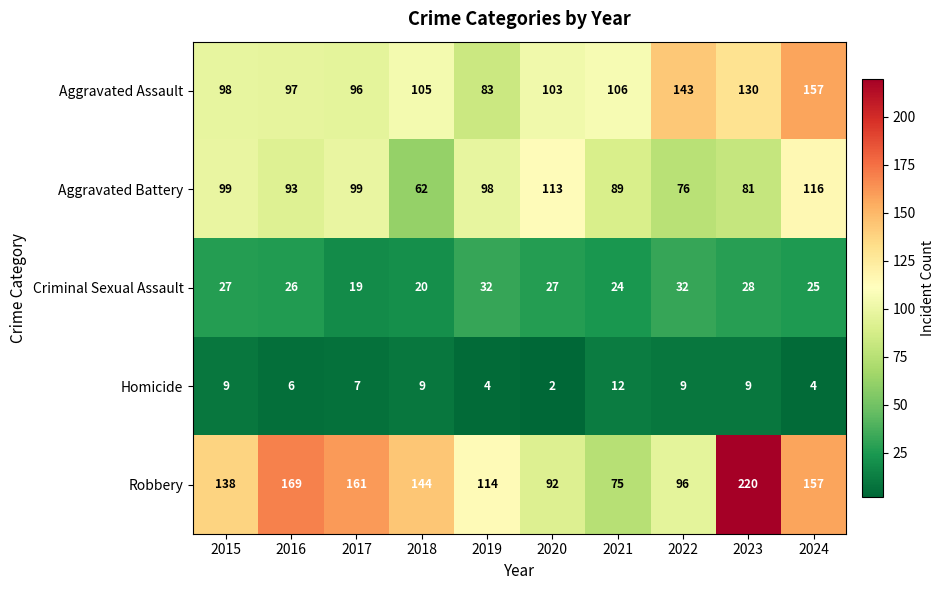

What is the sum of all Robbery values?

1366